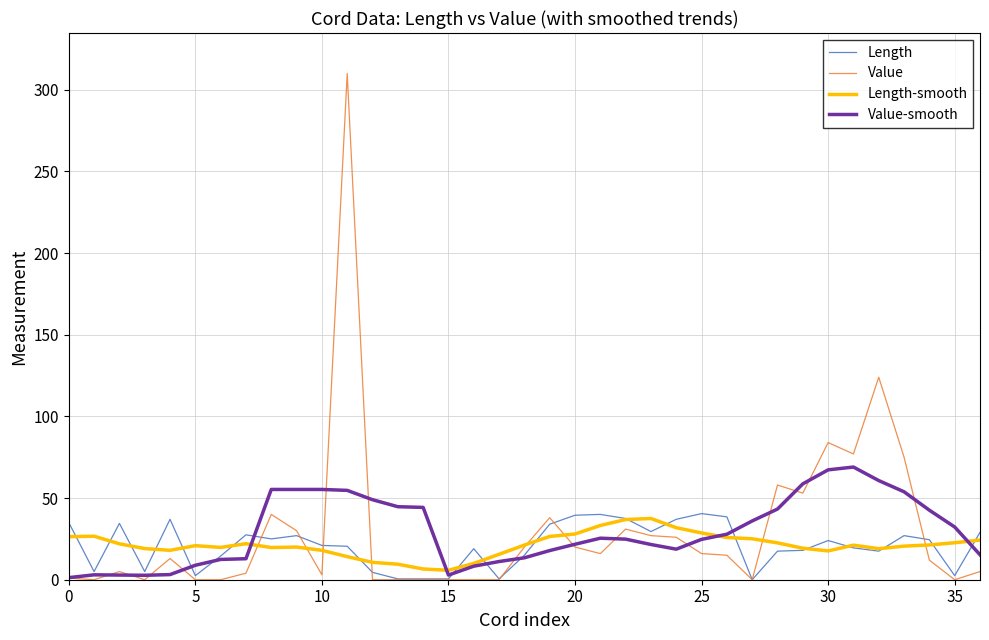

What is the greatest value displayed?

310.0